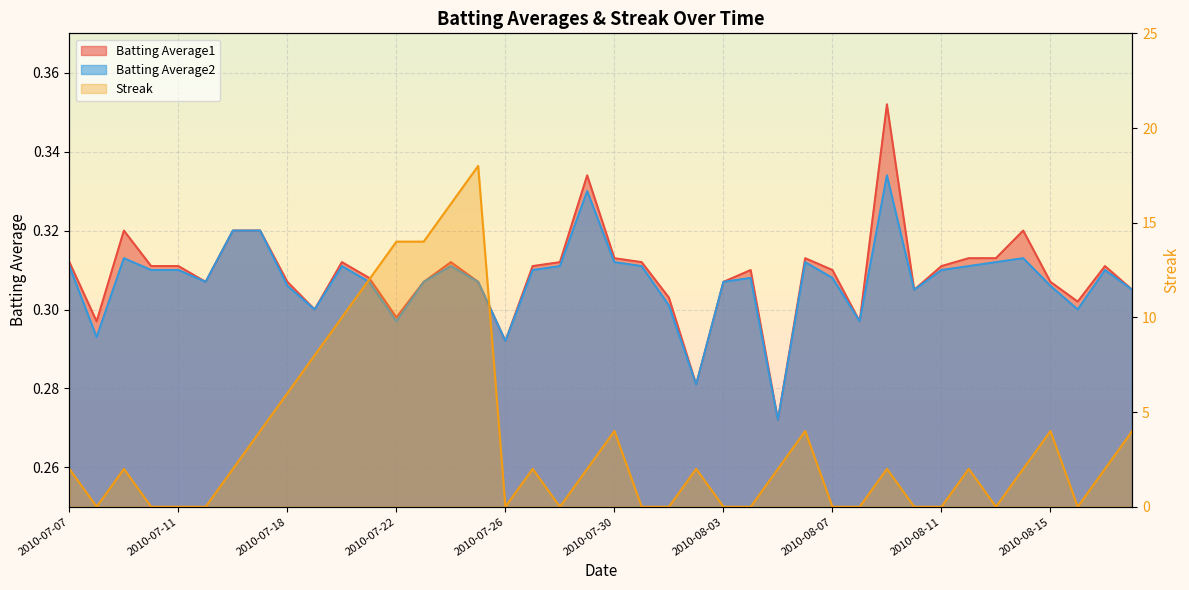

Which has a higher value, 2010-08-15 or 2010-07-15?

2010-08-15